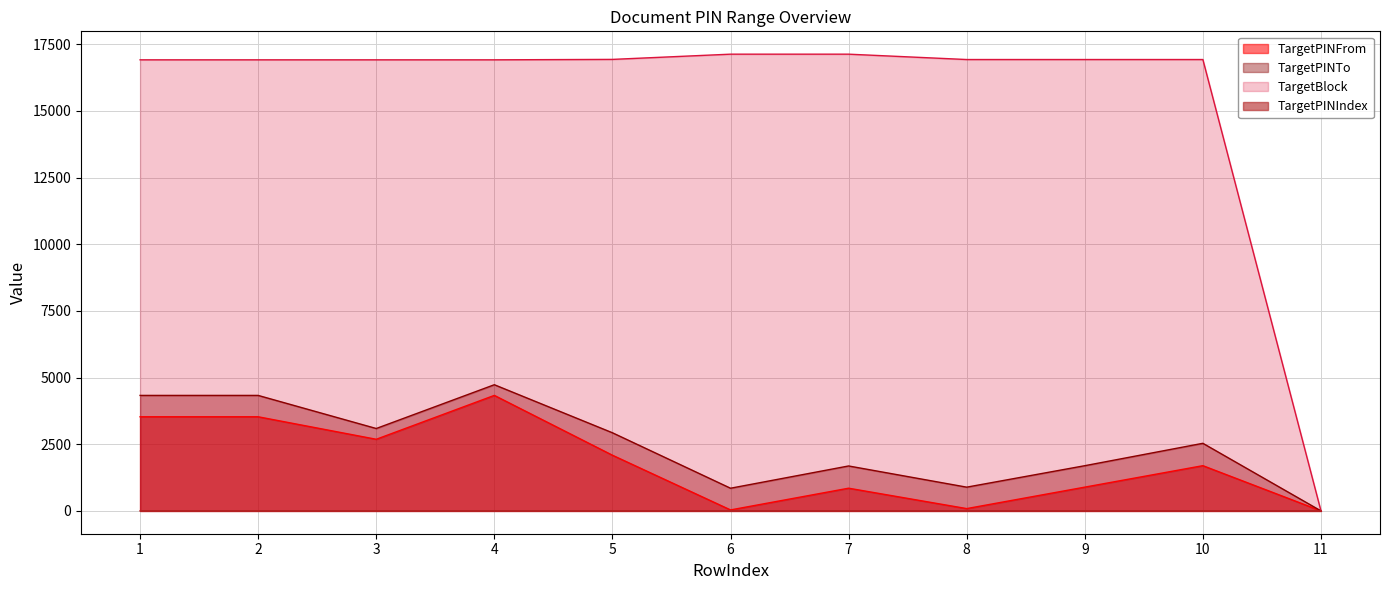

True or false: TargetPINFrom and TargetBlock cross at least once.

False